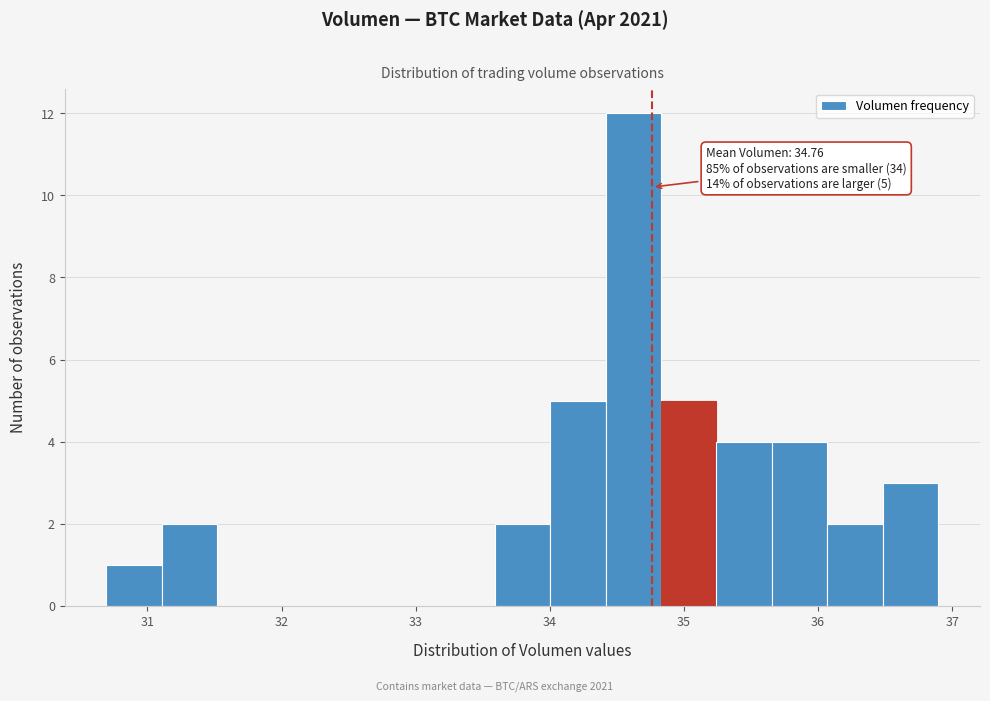

Over which range of the x-axis is the bar tallest?

34.4 to 34.8